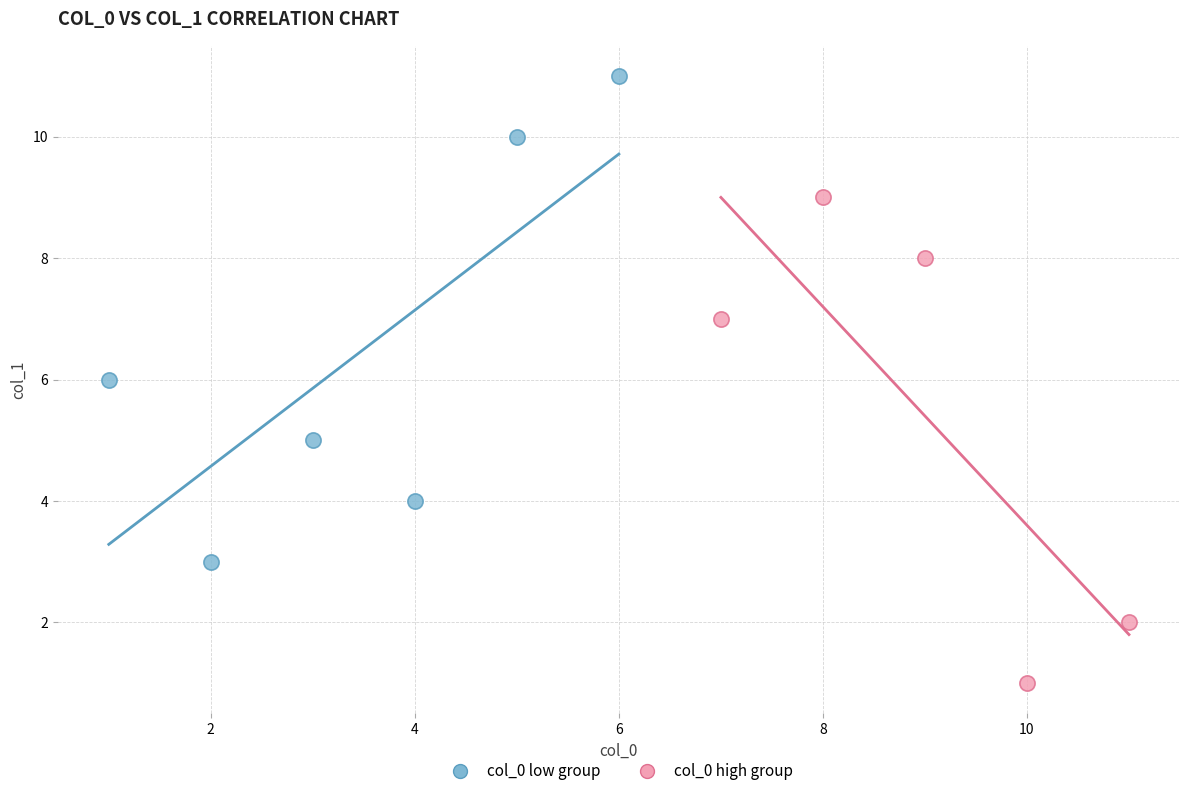

Which series reaches the maximum Y coordinate?

col_0 low group